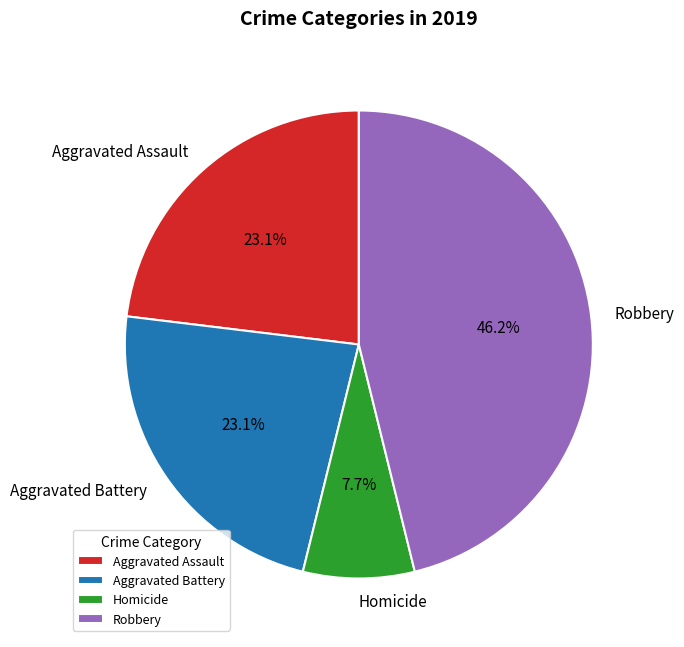

To the nearest percent, what is the combined percentage of Aggravated Assault and Homicide?

31%